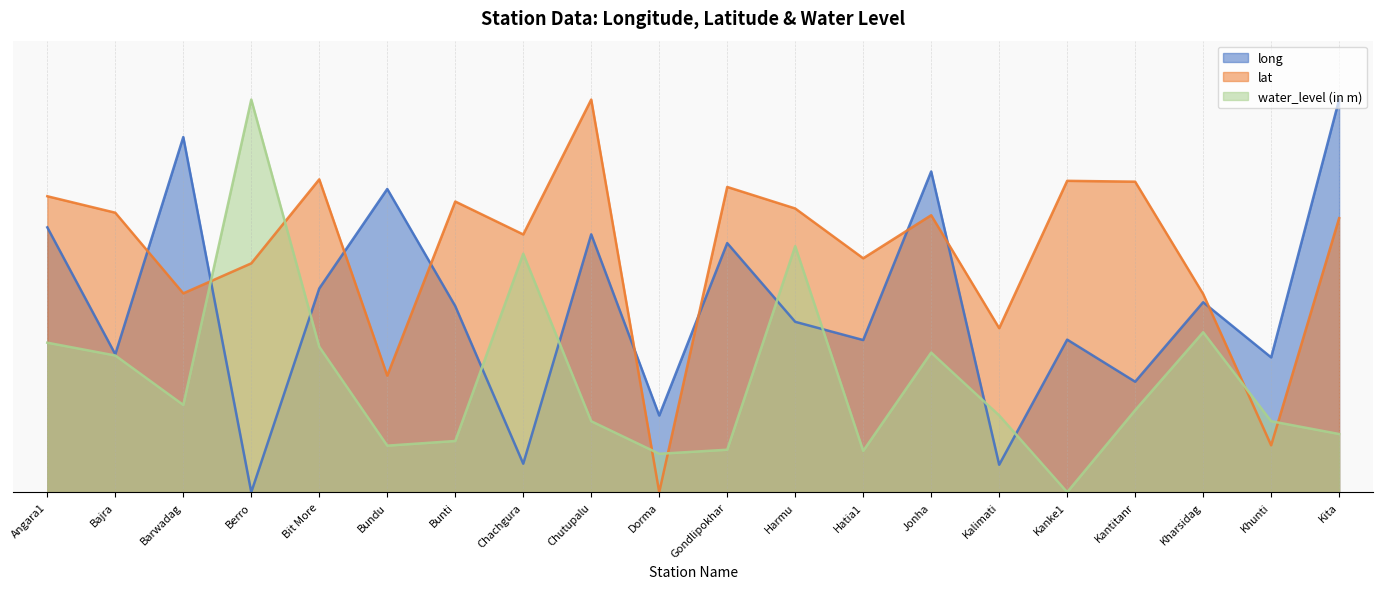

Which series has the largest range (max minus min)?

water_level (in m)